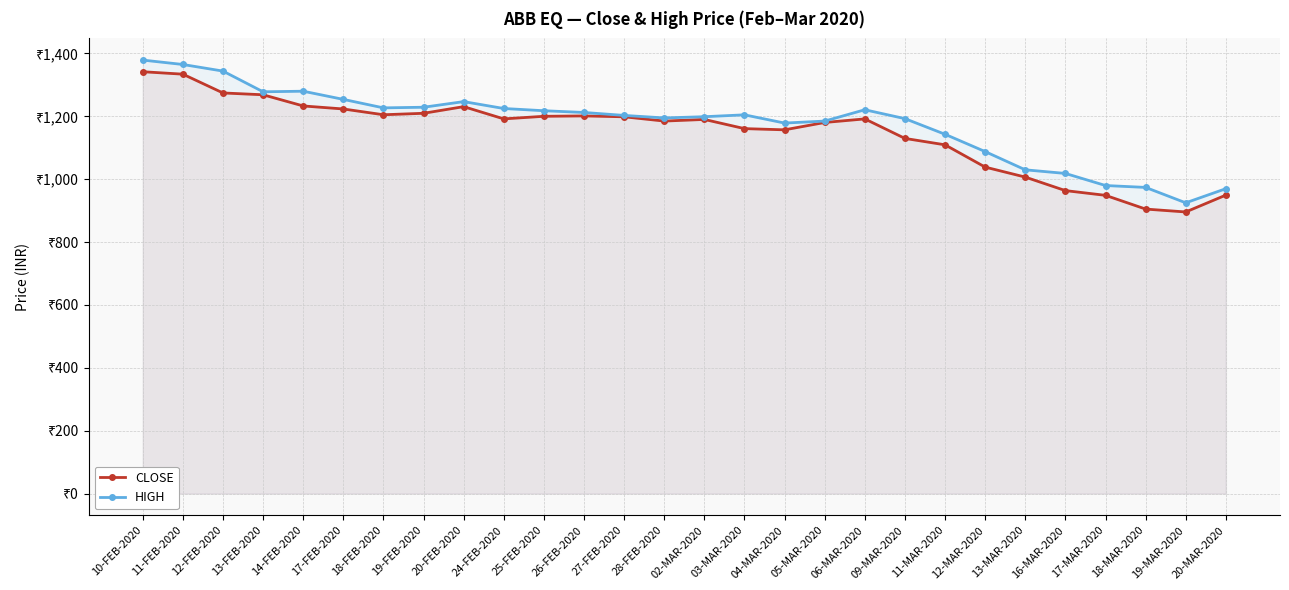

What is the difference between the maximum and minimum values in the CLOSE series?

446.1